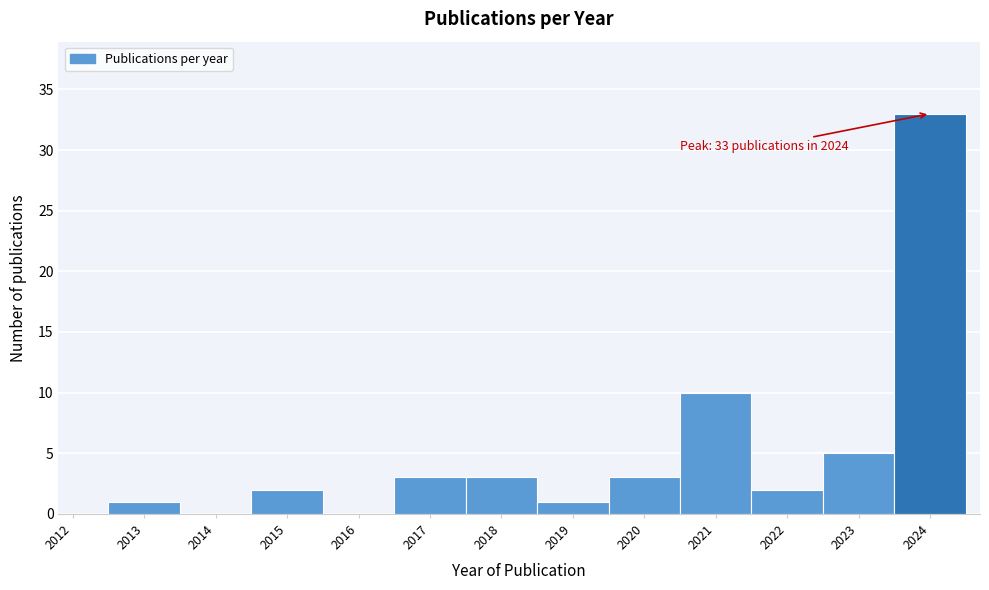

Reading left to right, transcribe all the data shown in this chart.

2012=0	2013=1	2014=0	2015=2	2016=0	2017=3	2018=3	2019=1	2020=3	2021=10	2022=2	2023=5	2024=33